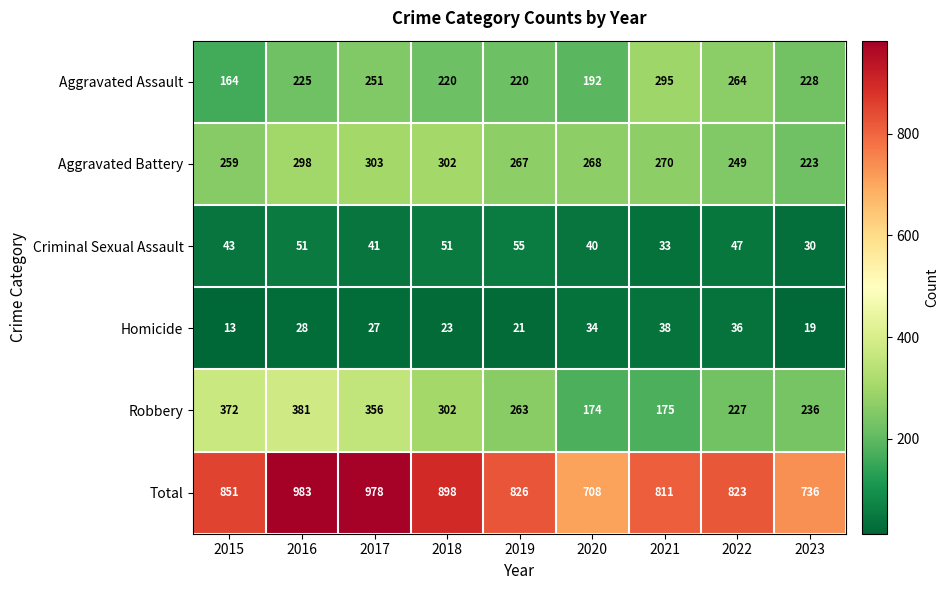

At 2017, list the series in order from largest to smallest.

Total, Robbery, Aggravated Battery, Aggravated Assault, Criminal Sexual Assault, Homicide